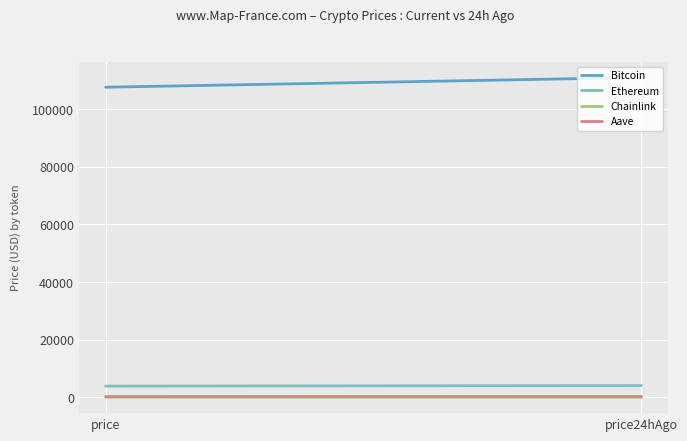

List the labels in order of Ethereum value, smallest first.

price, price24hAgo